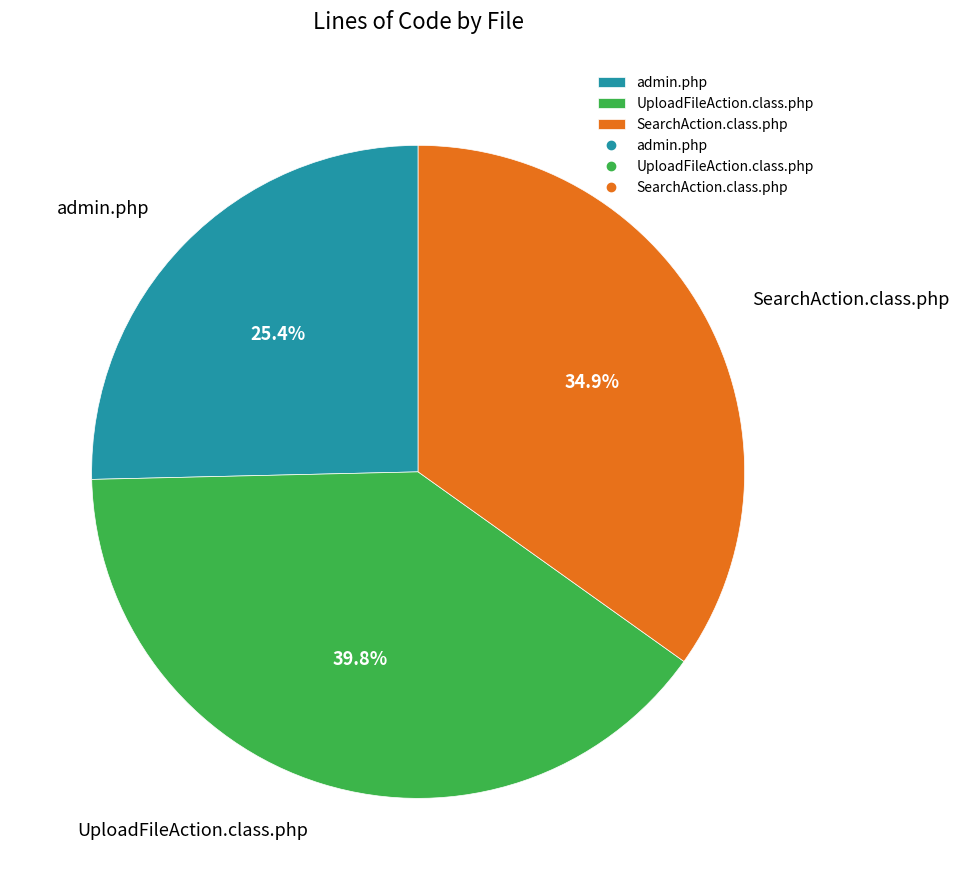

Rank the categories by value from lowest to highest.

admin.php, SearchAction.class.php, UploadFileAction.class.php